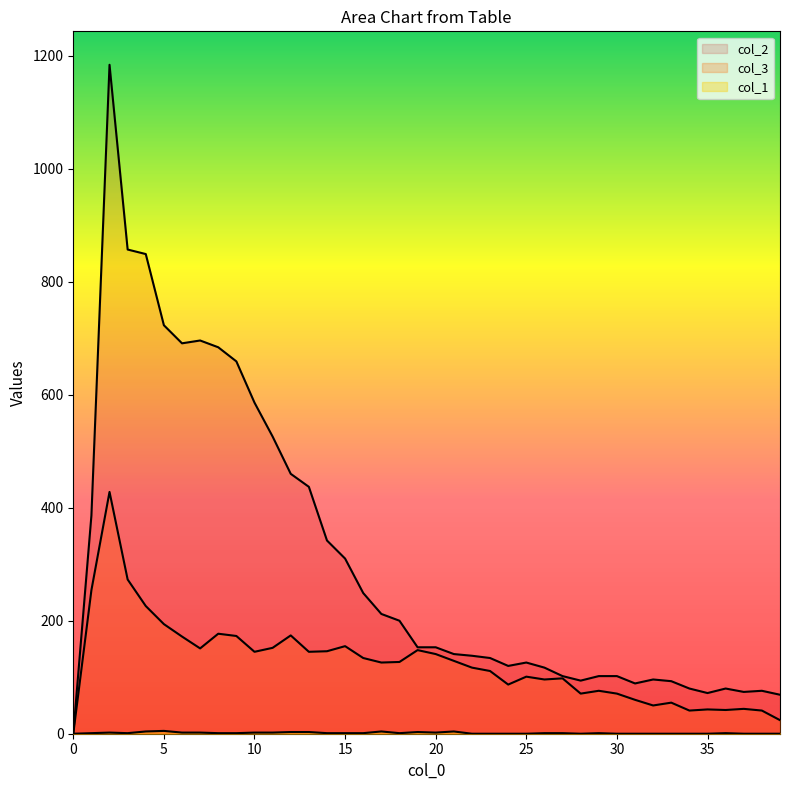

How many values in the col_1 series are below 1?

15